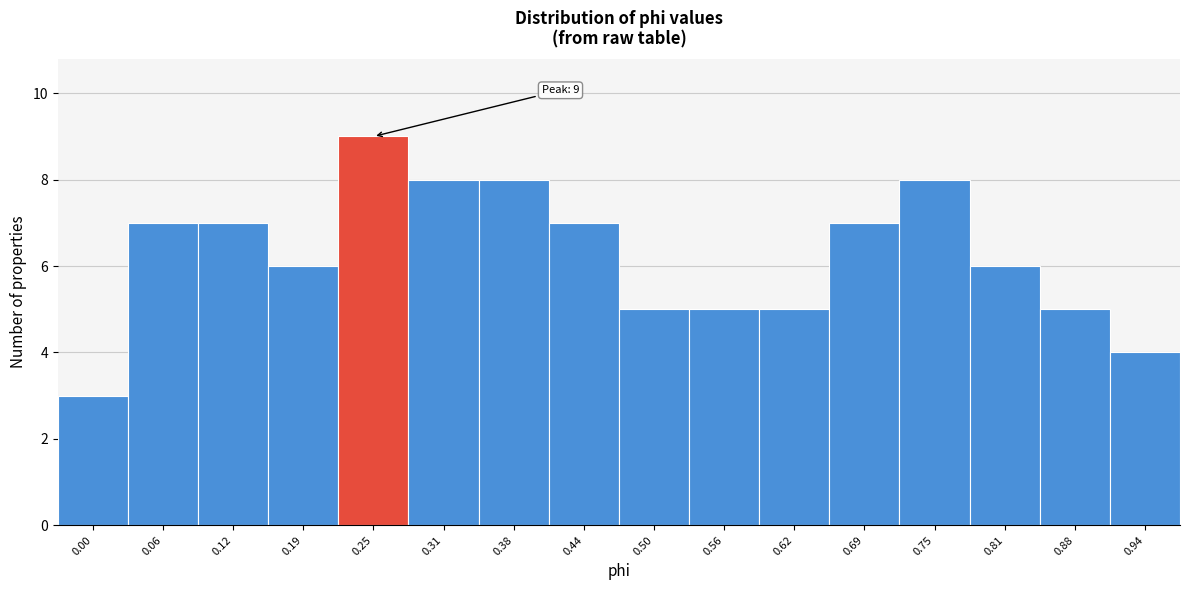

Reading right to left, transcribe all the data shown in this chart.

4	5	6	8	7	5	5	5	7	8	8	9	6	7	7	3